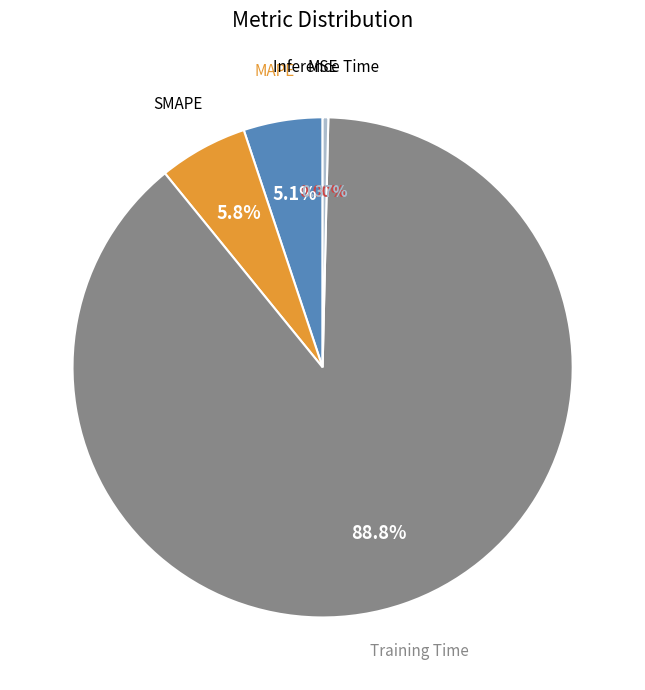

To the nearest percent, what portion does Training Time represent?

89%